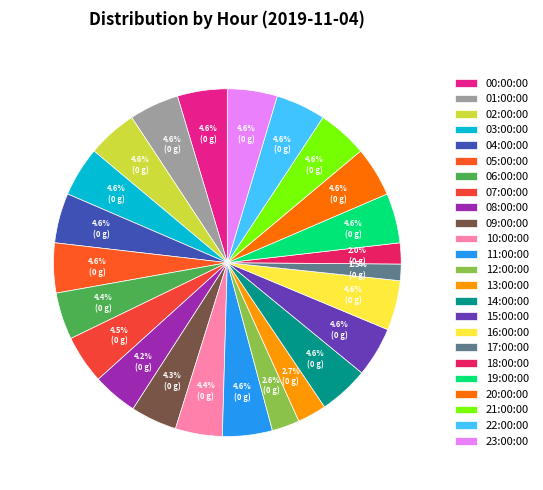

How many slices are in this pie chart?

24